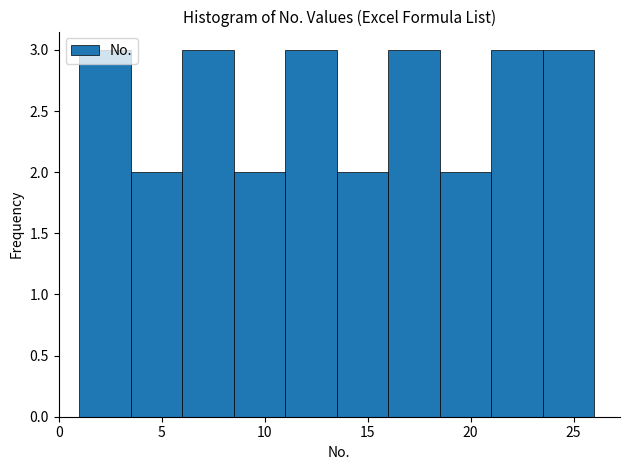

Reading left to right, list every bar in this chart as the range it spans on the x-axis followed by its height. The values are not printed on the chart, so give them approximately, as read against the axis.

1.0 to 3.5: 3
3.5 to 6.0: 2
6.0 to 8.5: 3
8.5 to 11.0: 2
11.0 to 13.5: 3
13.5 to 16.0: 2
16.0 to 18.5: 3
18.5 to 21.0: 2
21.0 to 23.5: 3
23.5 to 26.0: 3